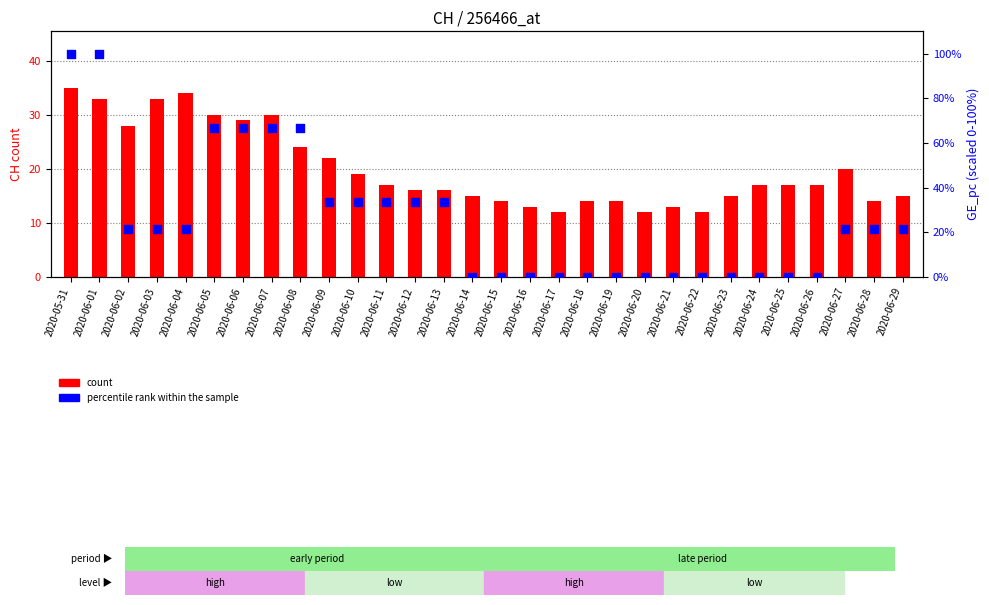

Which series reaches the minimum Y coordinate?

percentile rank within the sample